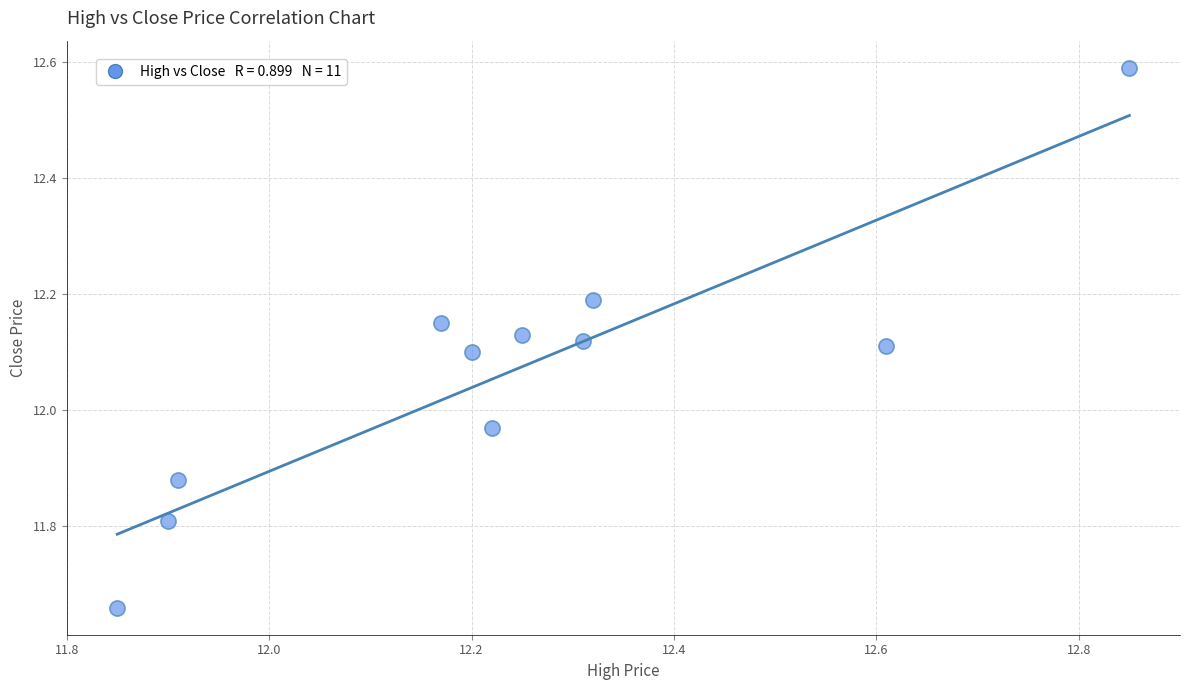

What is the range of Y values (max minus min)?

0.9